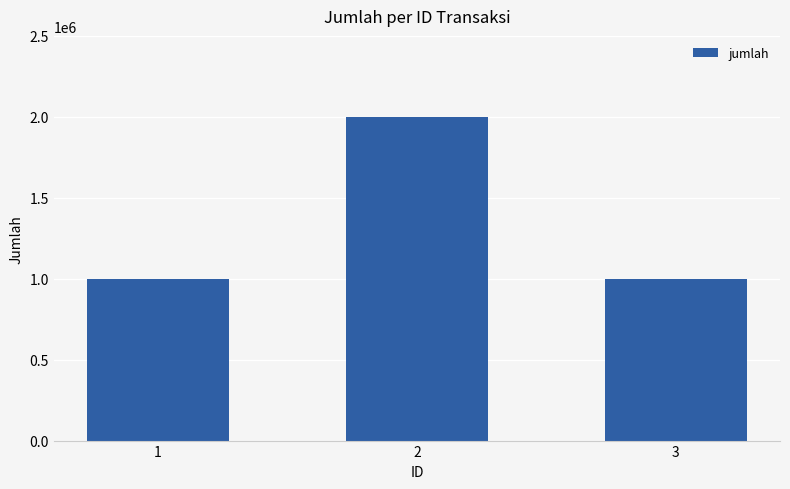

What is the change in value from 2 to 3?

-1000000